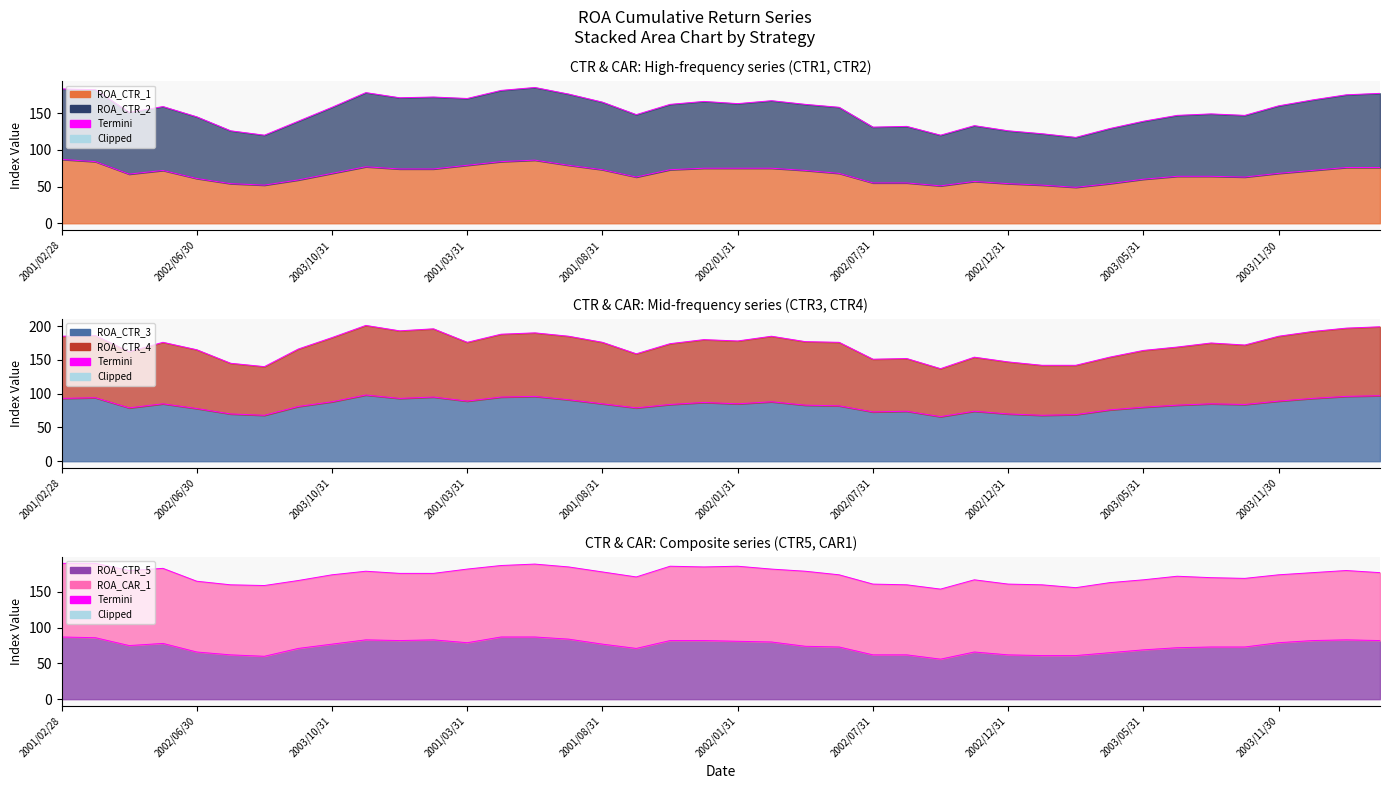

How many interior local peaks does the ROA_CTR_4 series have?

10